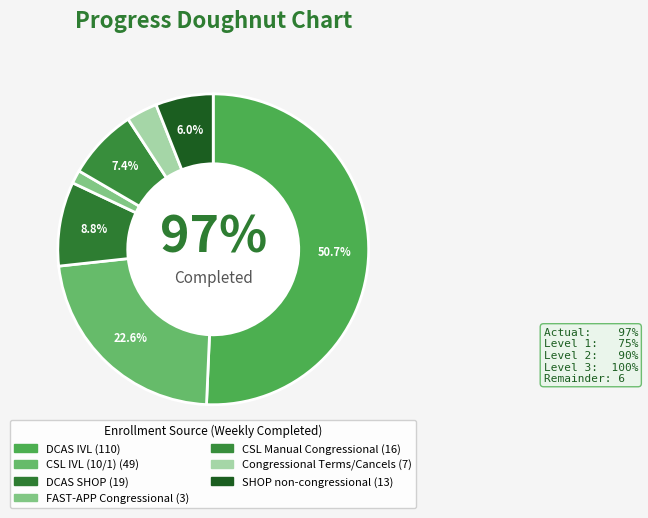

Which category has the smallest portion of the pie?

FAST-APP Congressional